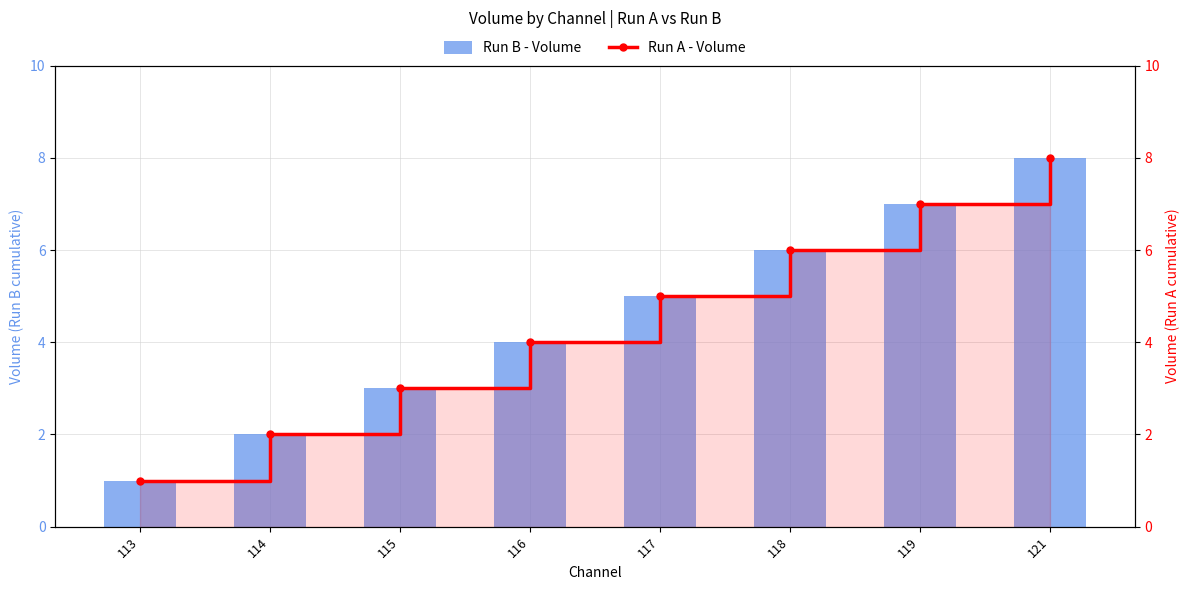

At which category does the chart reach its minimum across all series?

113